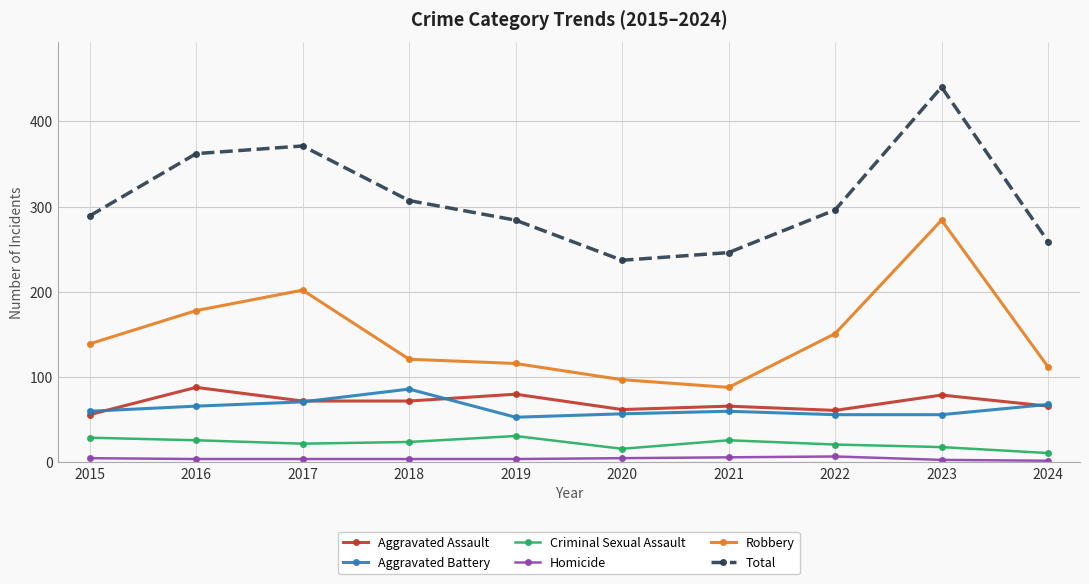

What is the spread (max minus min) of values at 2019?

280